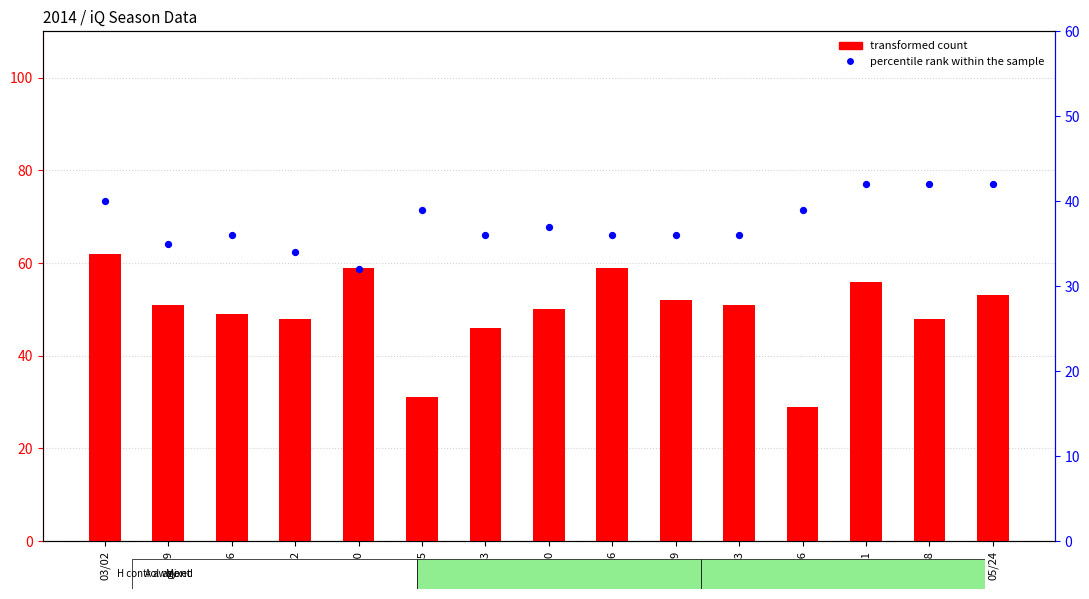

Which series contains the lowest Y value?

transformed count